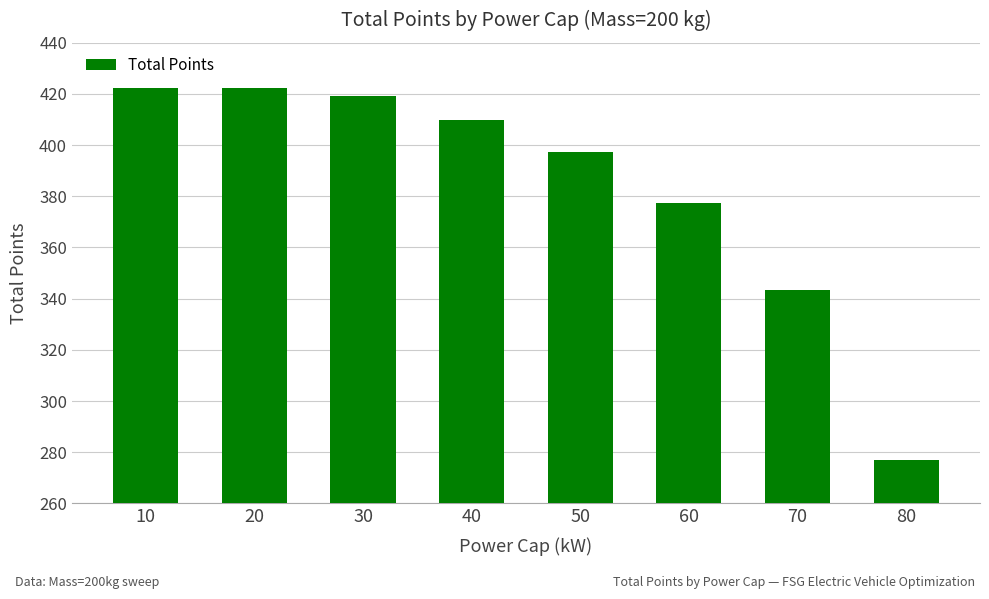

True or false: the data shows 255.2 at 50.

False